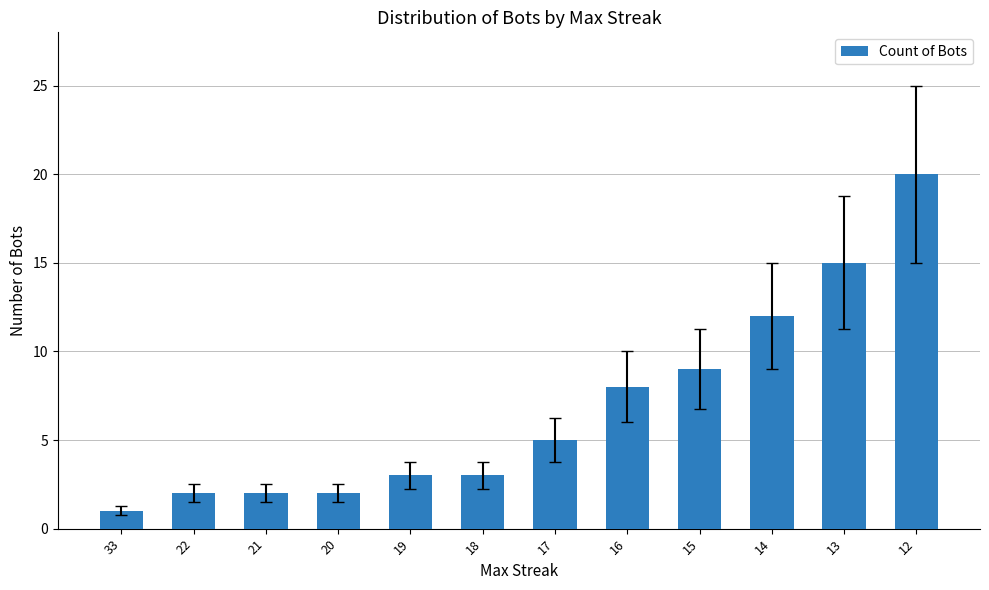

What is the average value?

7